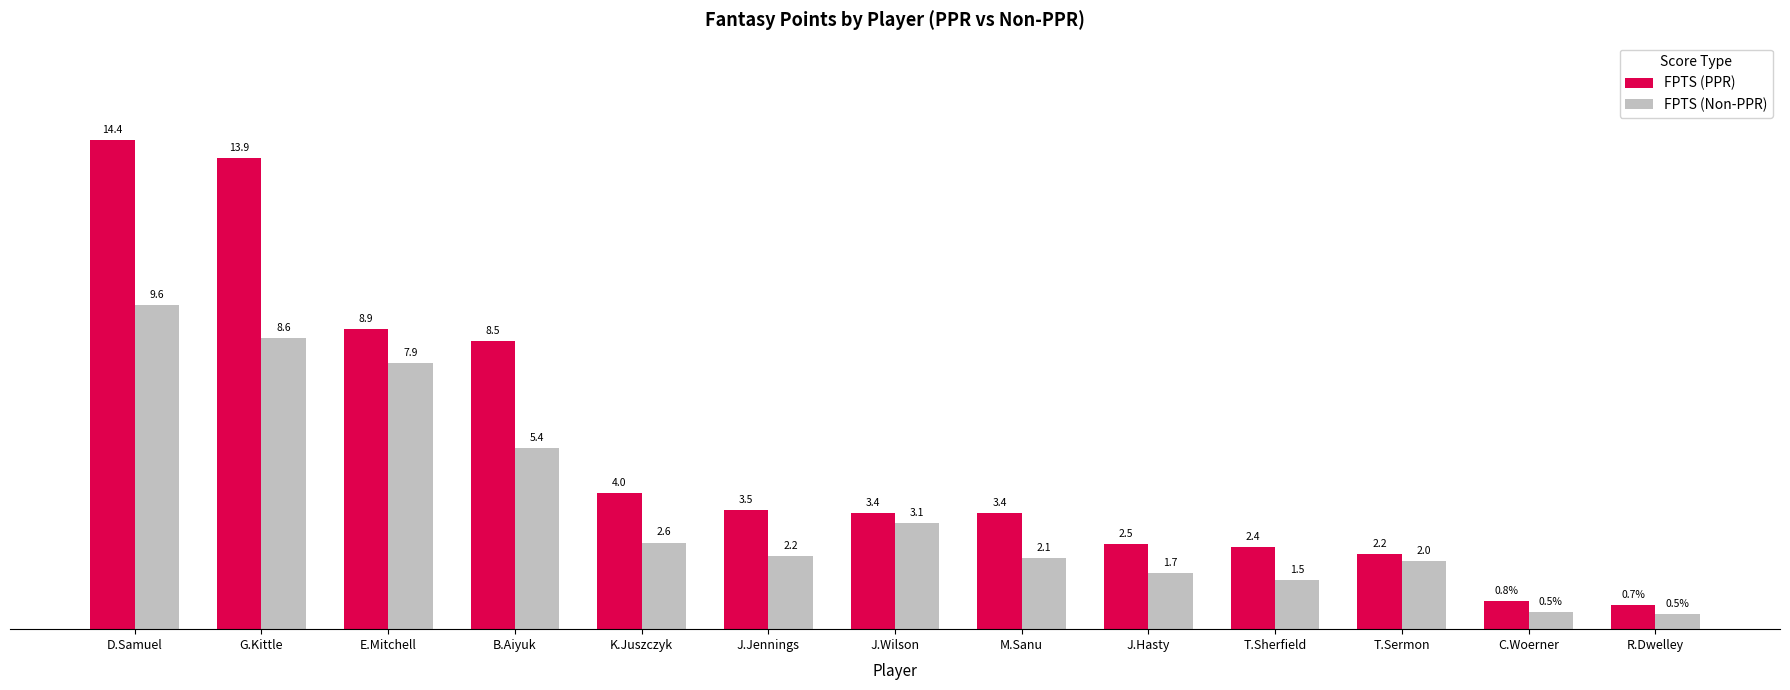

Is the value of FPTS (PPR) at C.Woerner greater than the value of FPTS (Non-PPR) at B.Aiyuk?

No